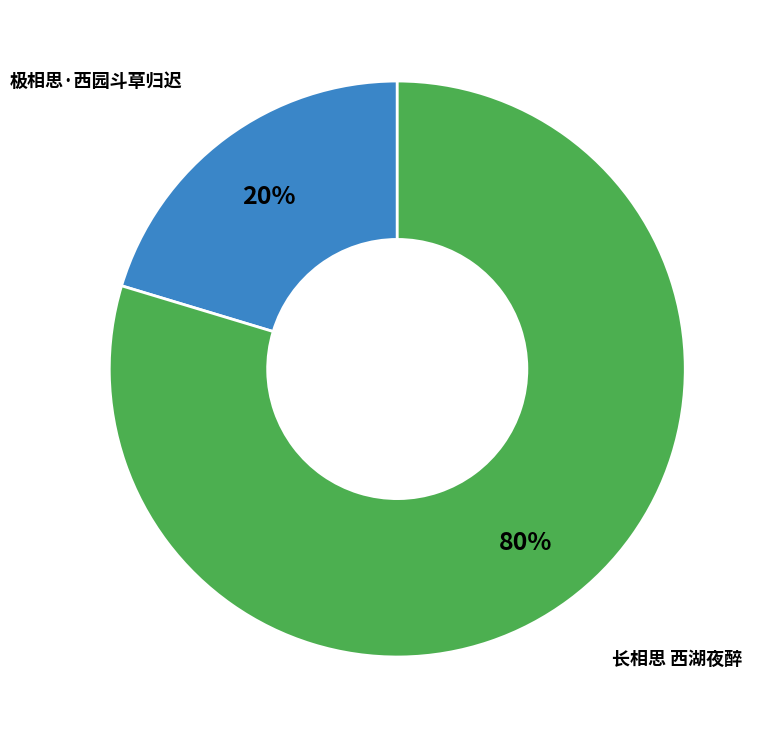

To the nearest percent, what is the combined percentage of 极相思·西园斗草归迟 and 长相思 西湖夜醉?

100%